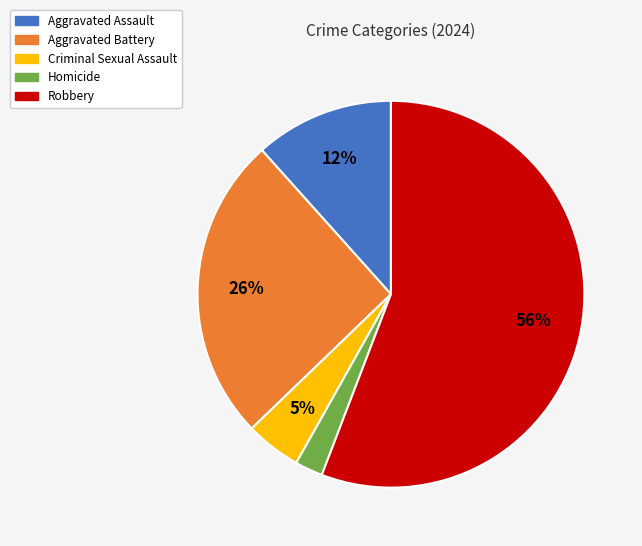

How many segments does this pie chart have?

5